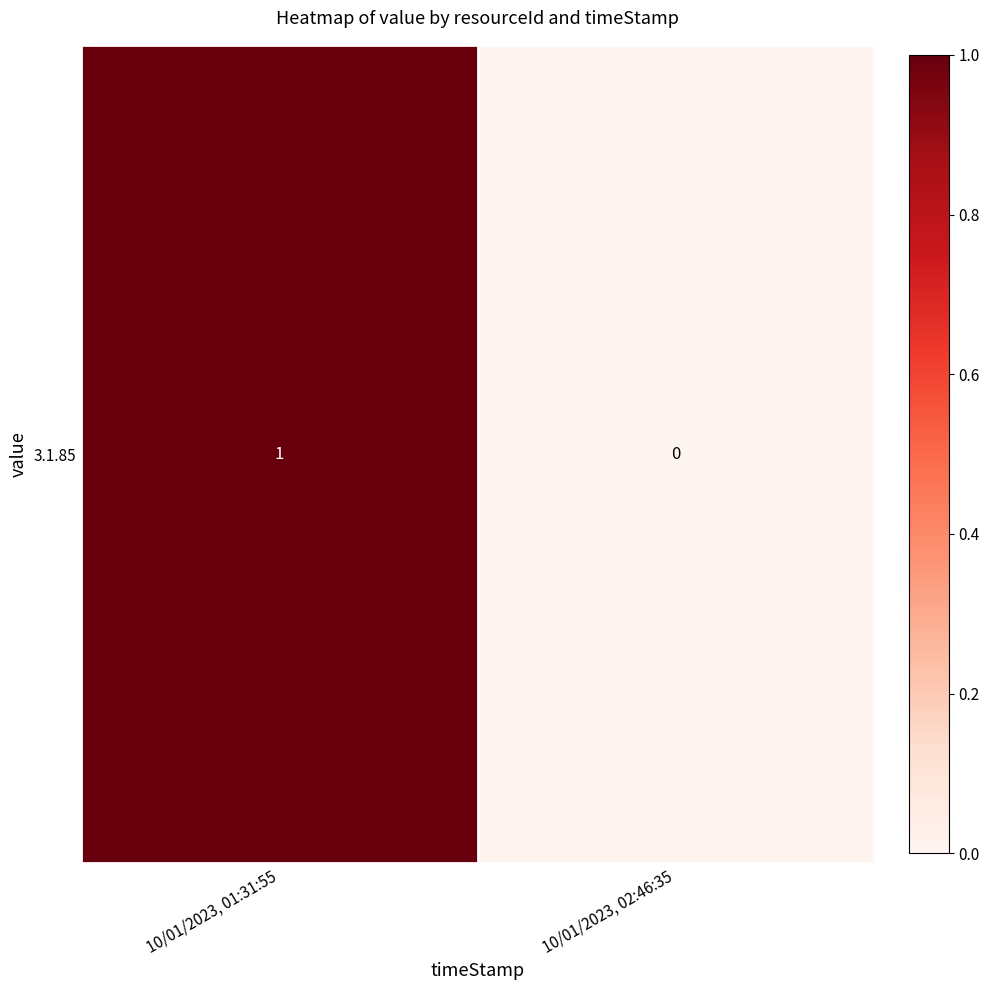

How many values are between 0 and 1?

2